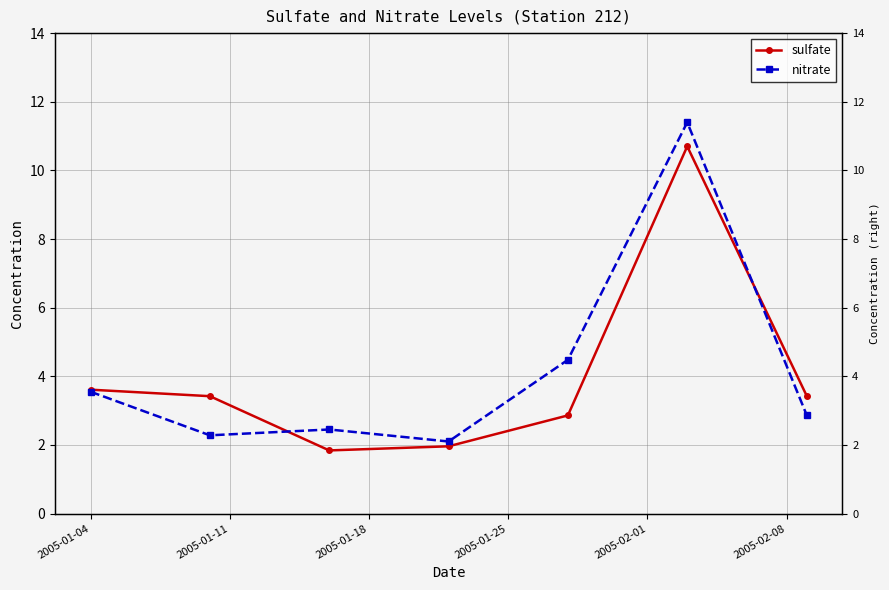

Count the number of categories in the chart.

7